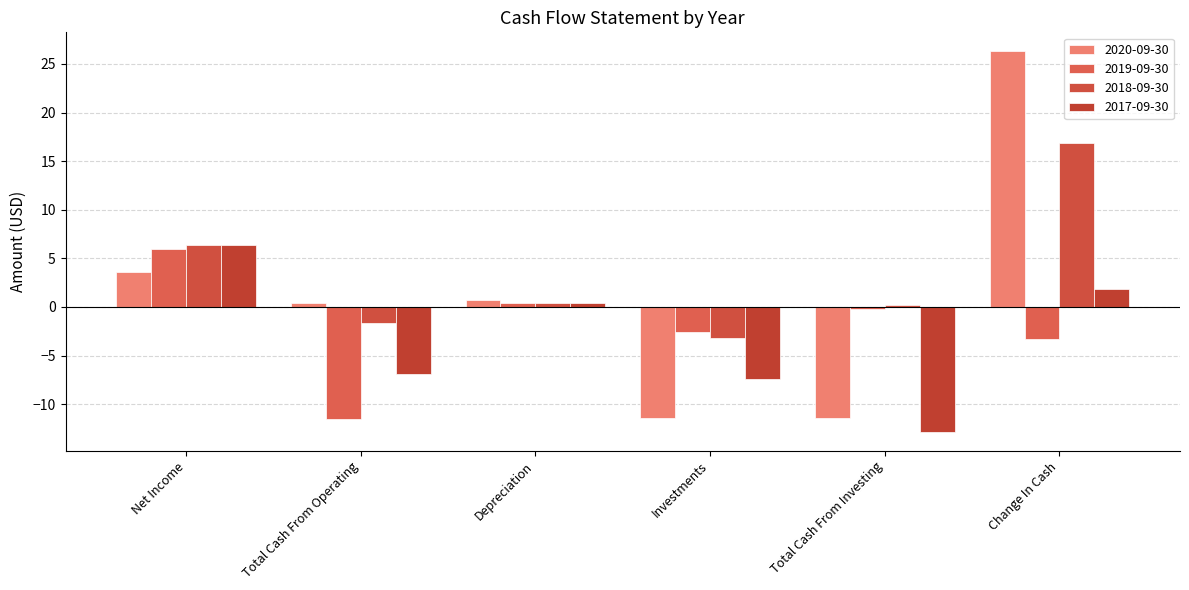

Which series has the largest total across all categories?

2018-09-30